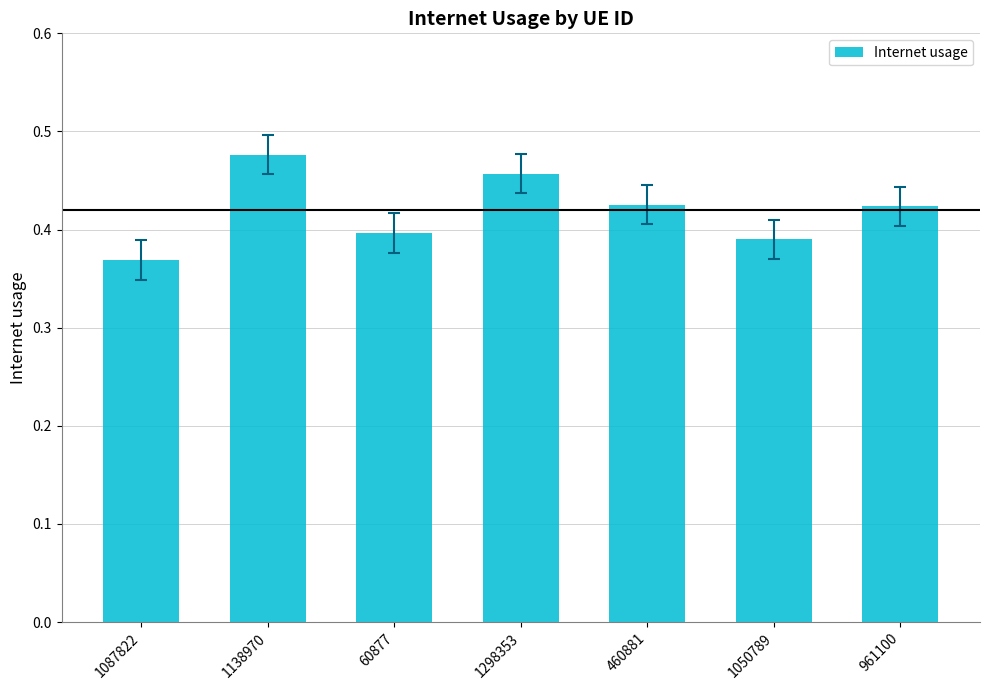

What is the label of the 3rd bar from the left?

60877